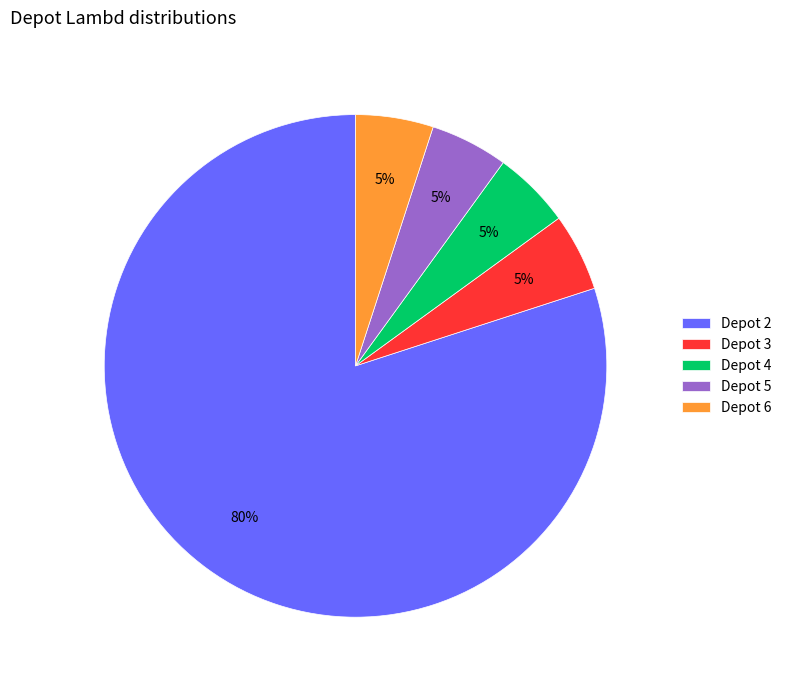

Combined, do Depot 6 and Depot 4 account for over 50%?

No